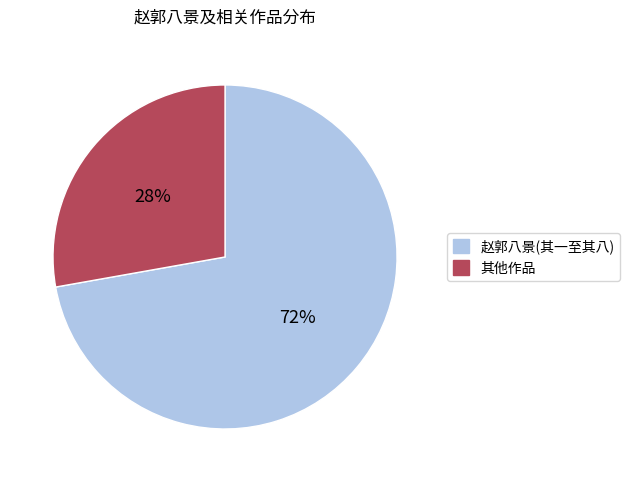

To the nearest percent, what is the difference between the 赵郭八景(其一至其八) and 其他作品 slice percentages?

44%